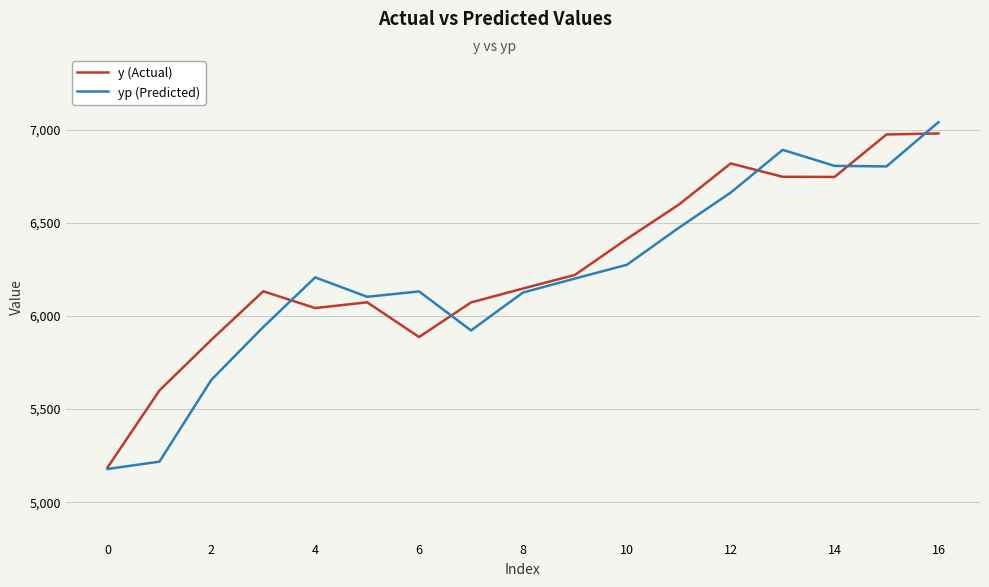

What are all the series names shown in the legend?

y (Actual), yp (Predicted)